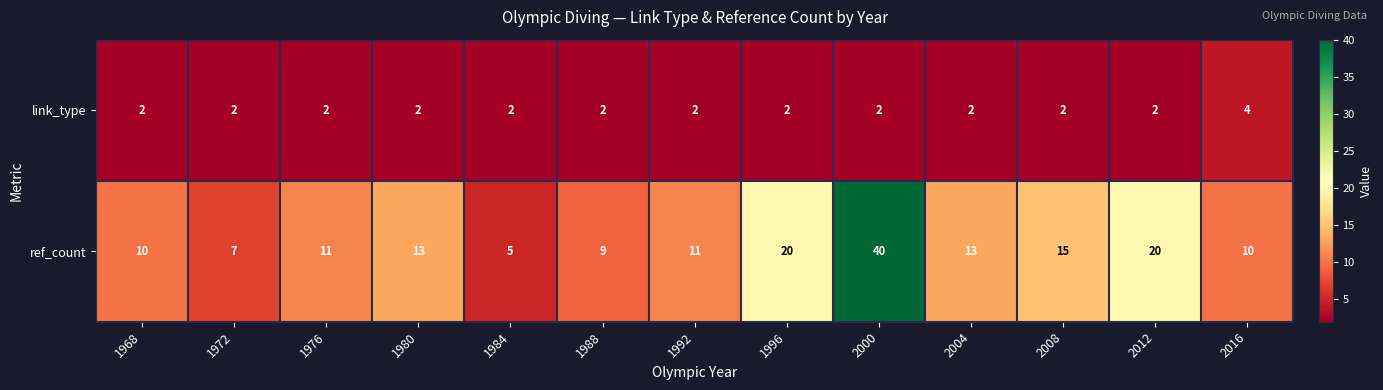

Which label corresponds to the largest value in the chart?

2000